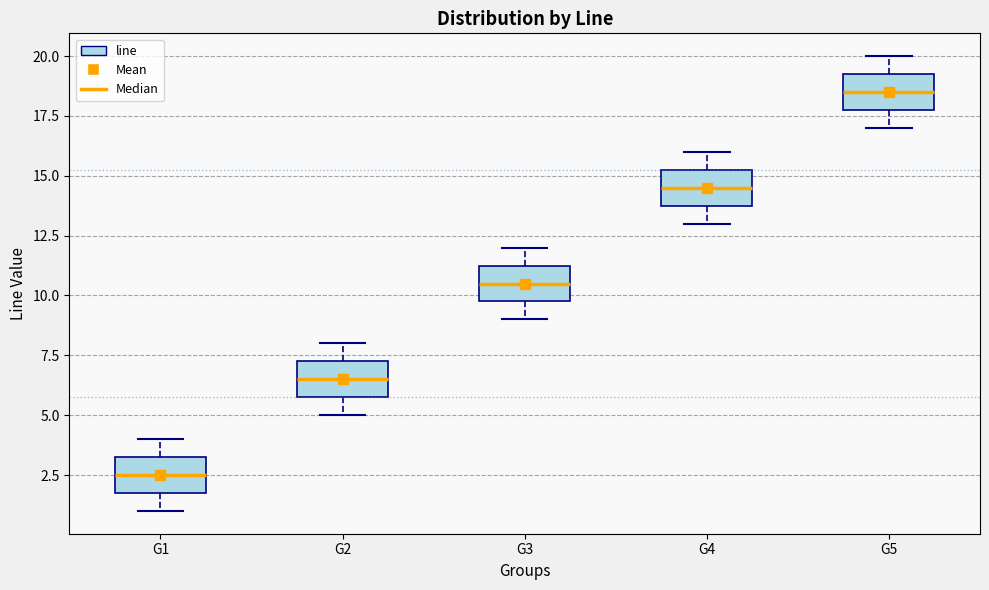

Reading left to right, transcribe this box plot: for each box, give where its median line is, the range the box spans, and where its two whiskers end, as read against the y-axis. The values are not printed on the chart, so give them approximately, as read against the axis.

G1: median 2.5, box 2.0 to 3.5, whiskers 1.0 to 4.0
G2: median 6.5, box 6.0 to 7.5, whiskers 5.0 to 8.0
G3: median 10.5, box 10.0 to 11.5, whiskers 9.0 to 12.0
G4: median 14.5, box 14.0 to 15.5, whiskers 13.0 to 16.0
G5: median 18.5, box 18.0 to 19.5, whiskers 17.0 to 20.0